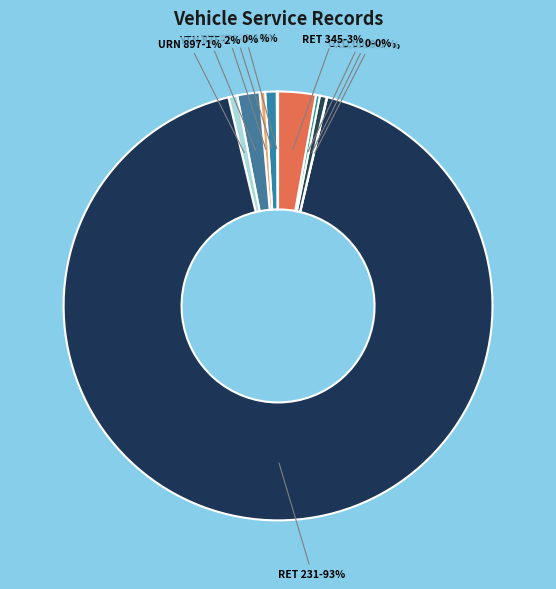

To the nearest percent, what is the combined percentage of TMP 456 and RXI 678?

1%